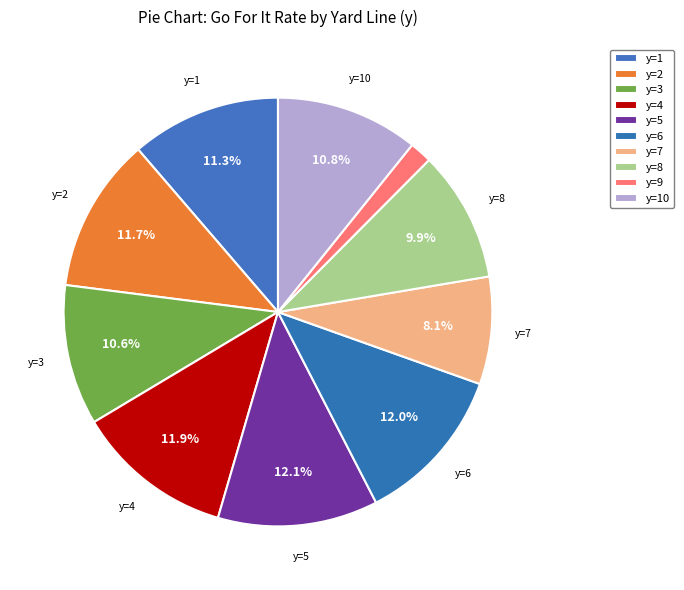

Count the number of slices in the pie.

10